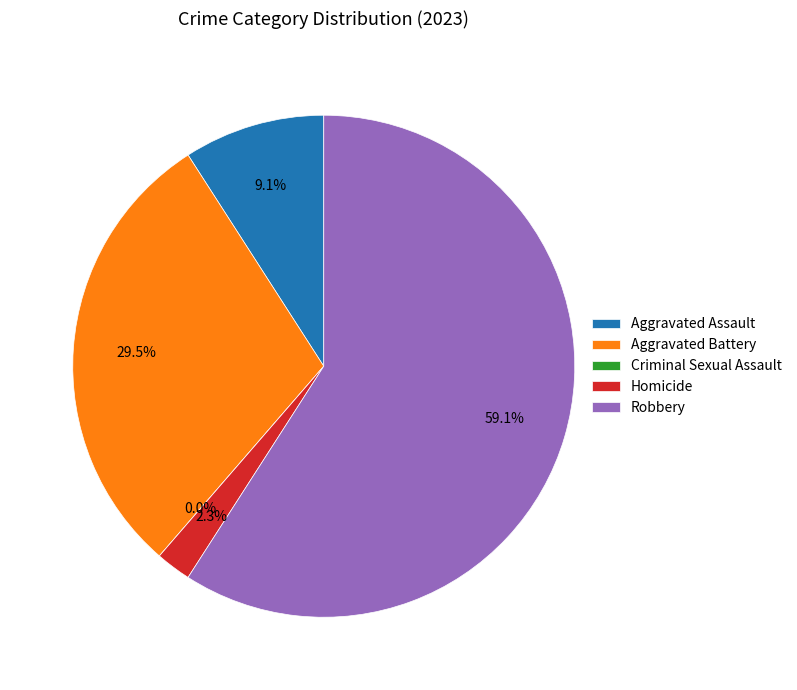

To the nearest percent, what is the combined percentage of Criminal Sexual Assault and Robbery?

59%